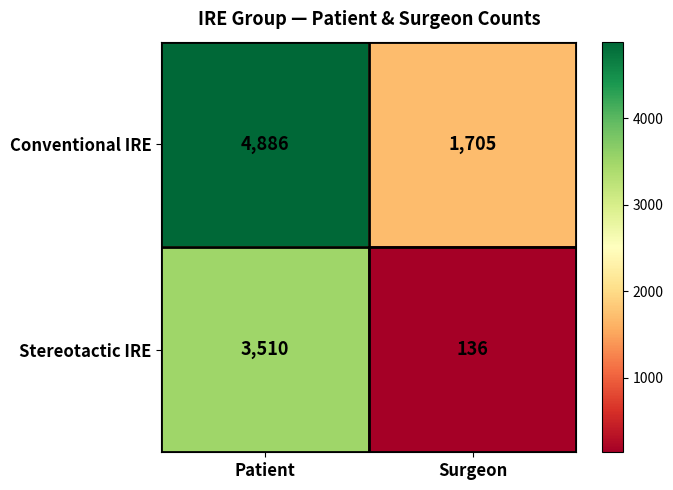

What is the total value across all series at Patient?

8396